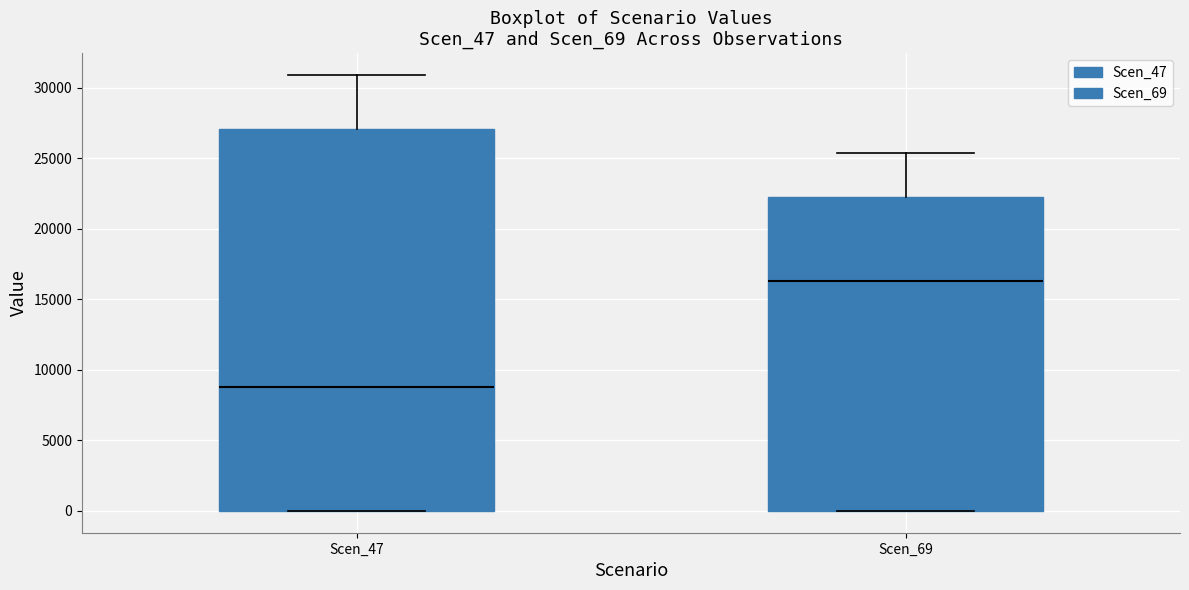

Which box is the tallest, from its lower edge to its upper edge?

Scen_47